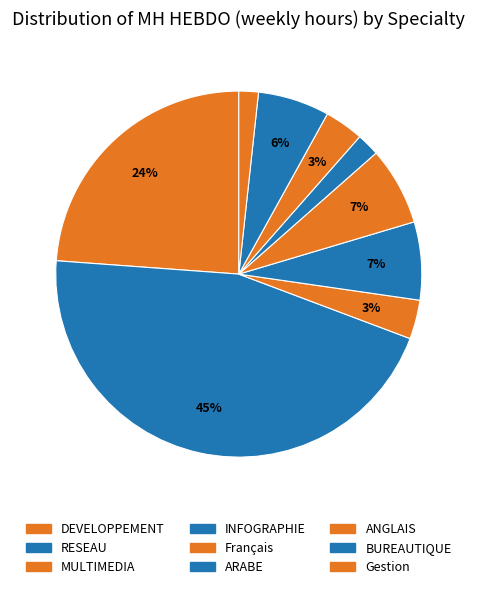

What is the smallest slice in the pie chart?

Gestion